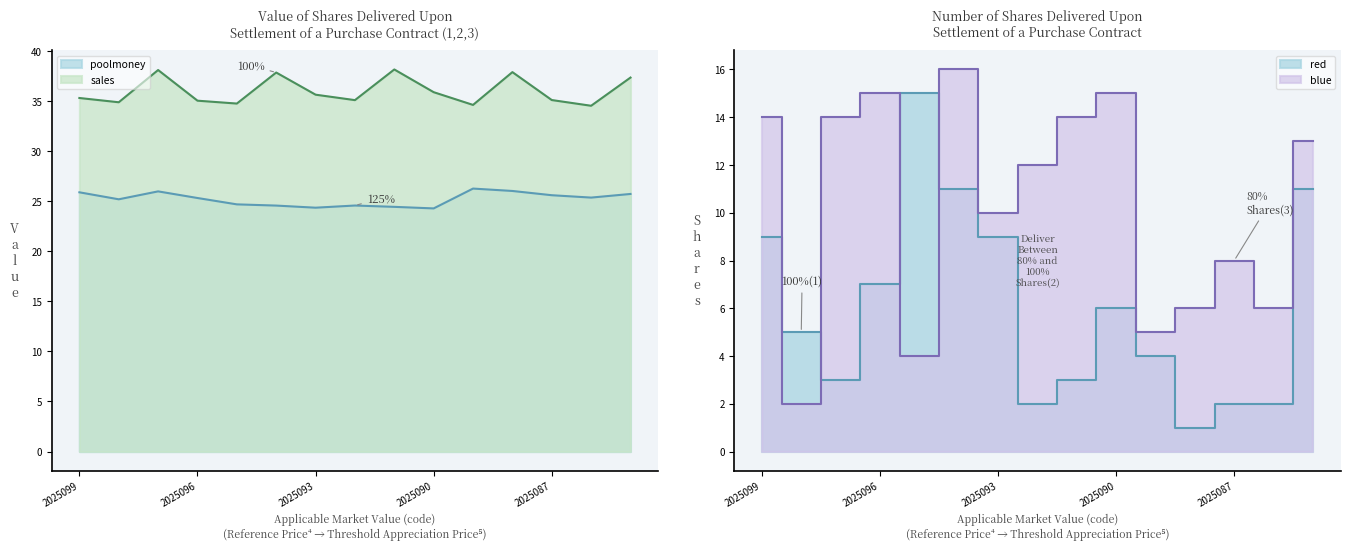

Which series has the largest total across all categories?

sales